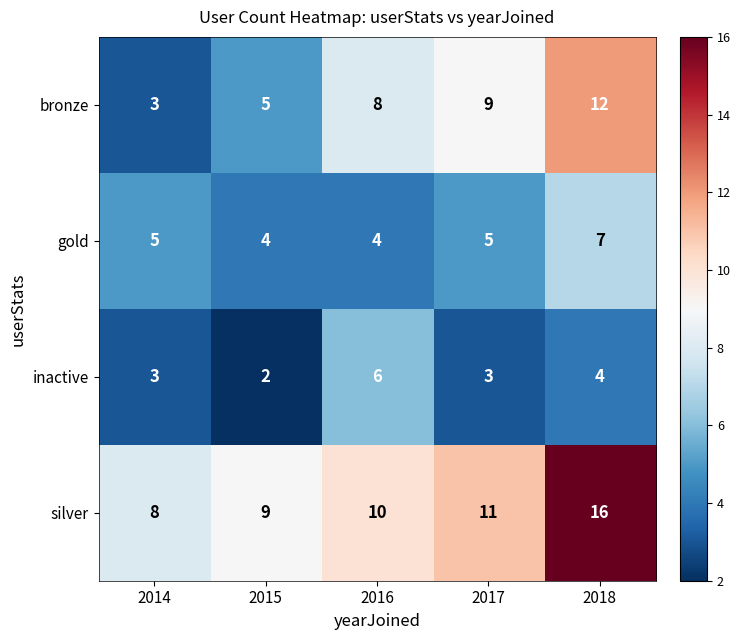

How many data points does each series have?

5